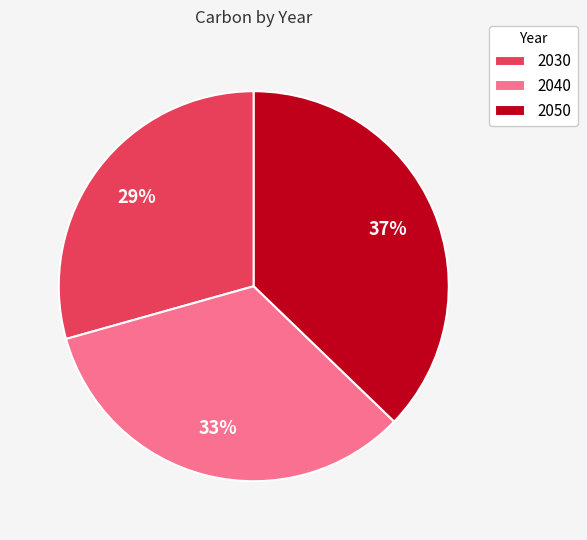

Is there any slice that represents more than half of the pie?

No